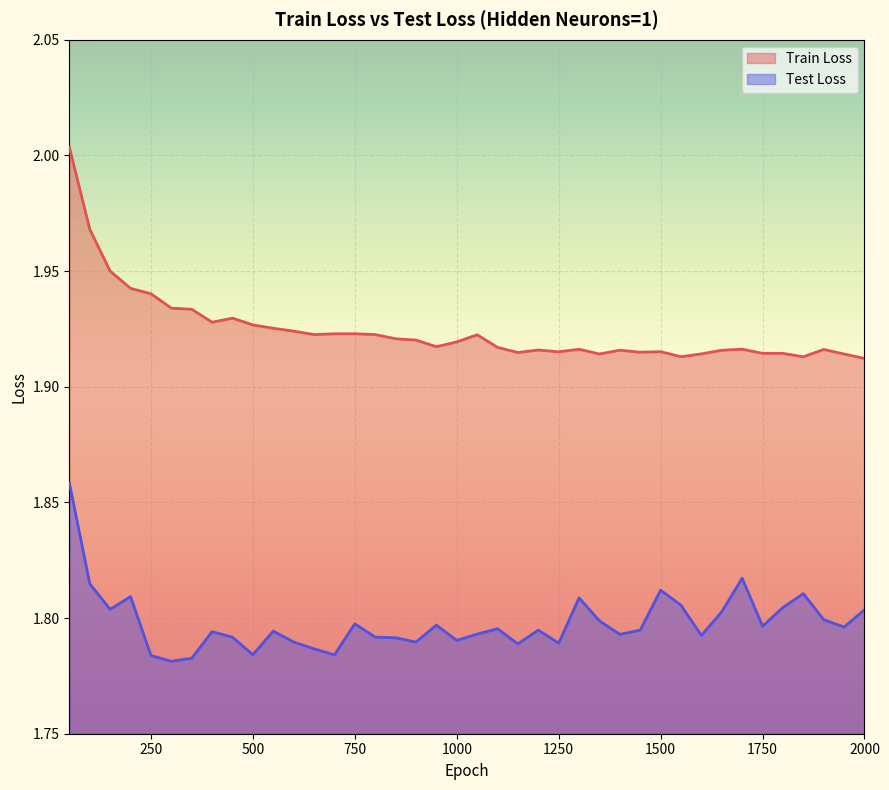

Between 800 and 50, which is larger?

50